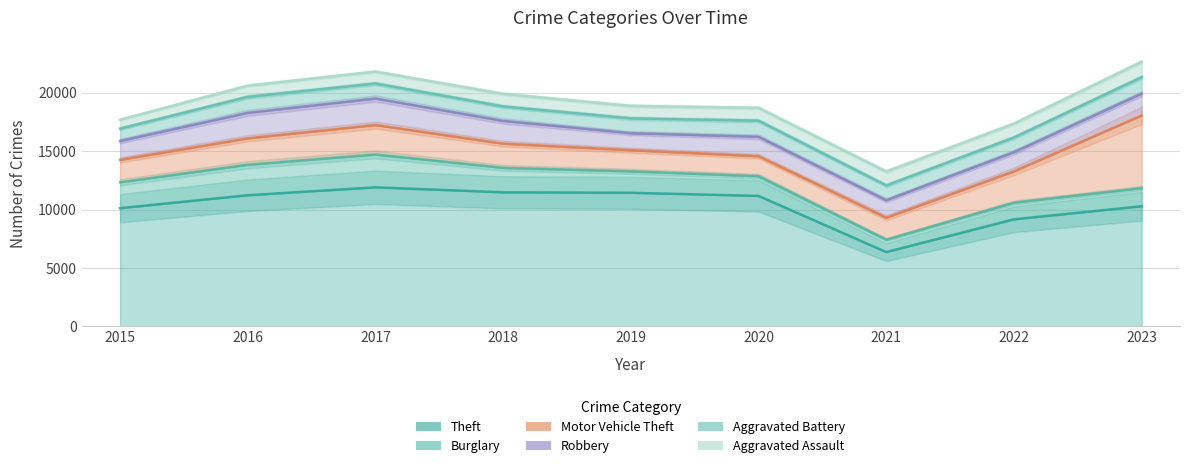

Where is the first local minimum for Theft?

2021